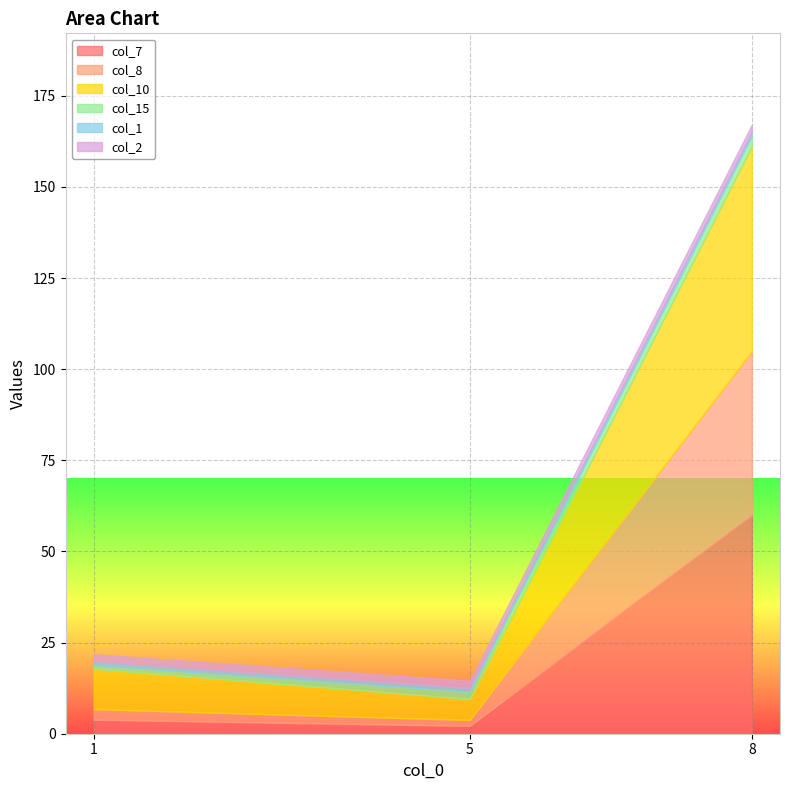

How many values in the col_15 series are below 2?

1